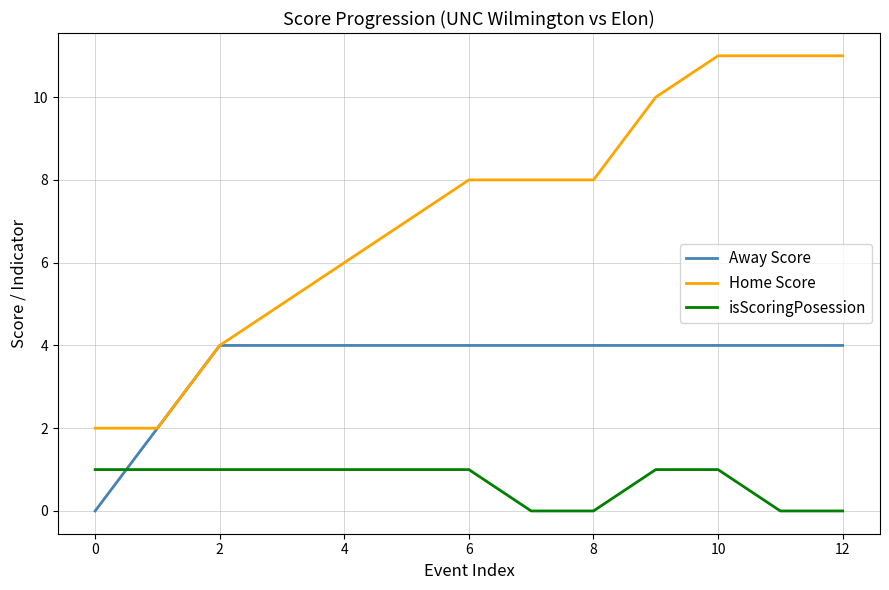

Which series has the largest total across all categories?

Home Score